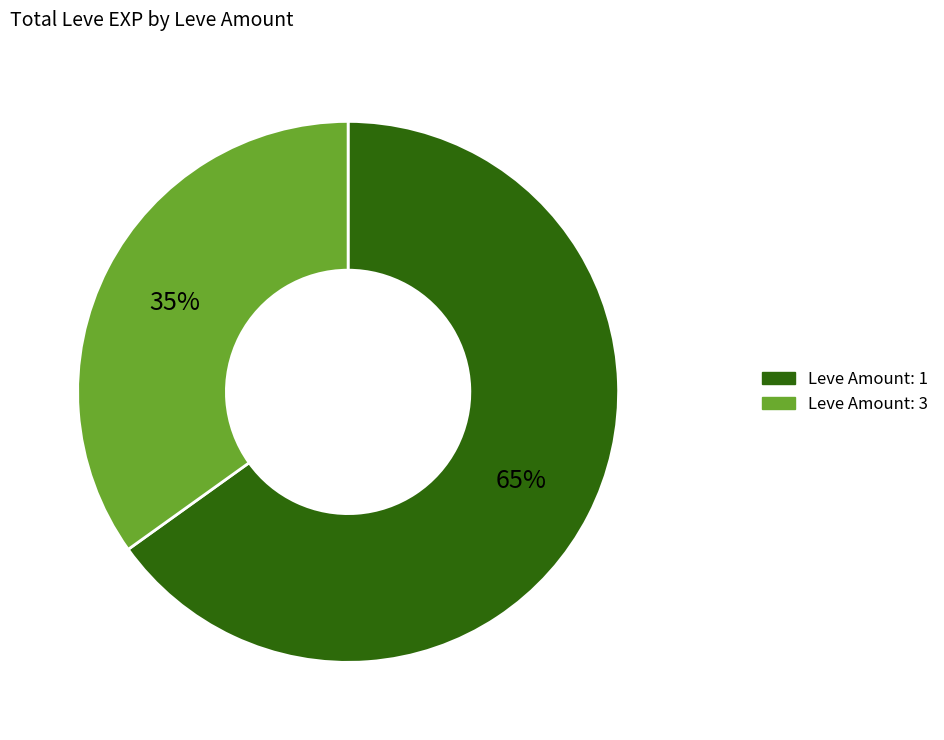

Is there a majority slice in this chart?

Yes